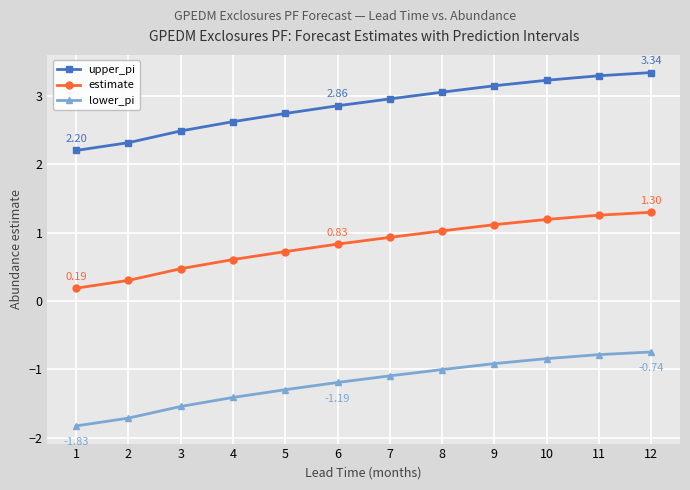

What are all the series names shown in the legend?

upper_pi, estimate, lower_pi